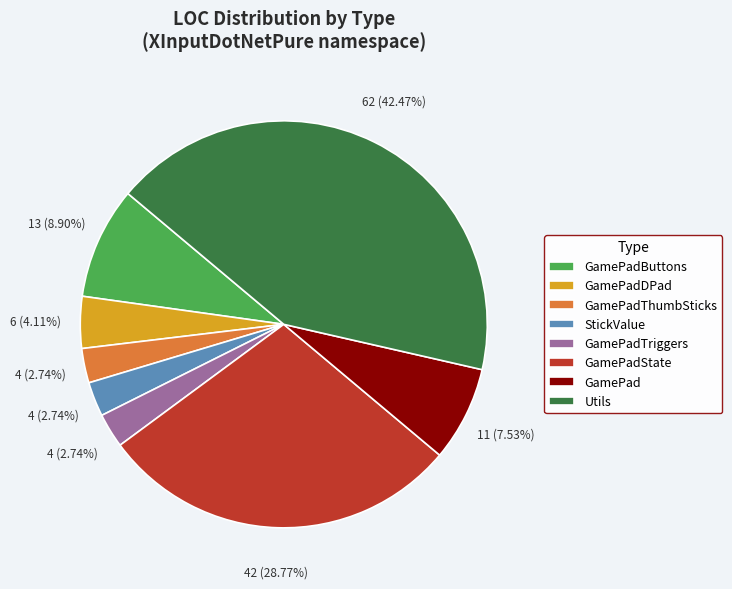

Combined, do GamePadTriggers and GamePadState account for over 50%?

No